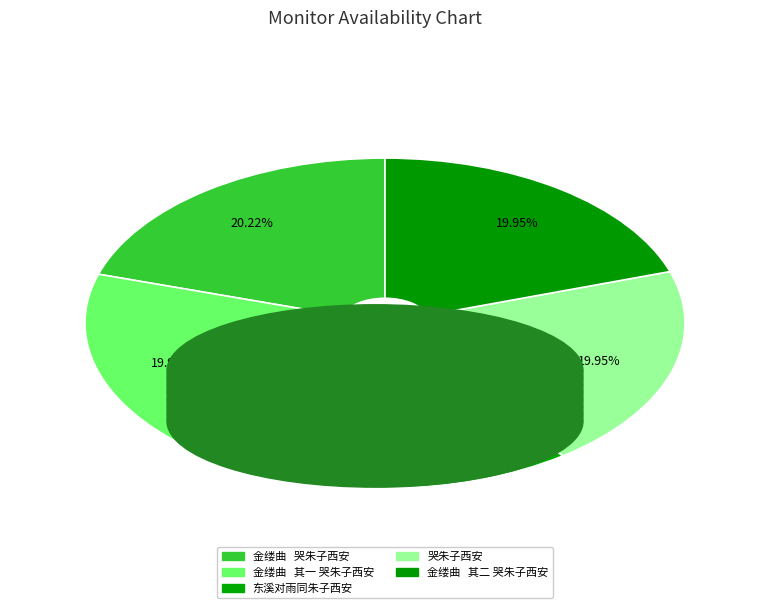

Count the number of slices in the pie.

5